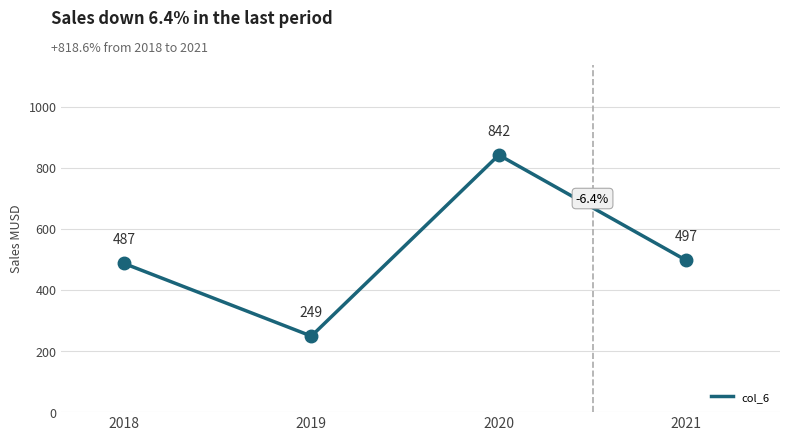

How many values are below 497?

2